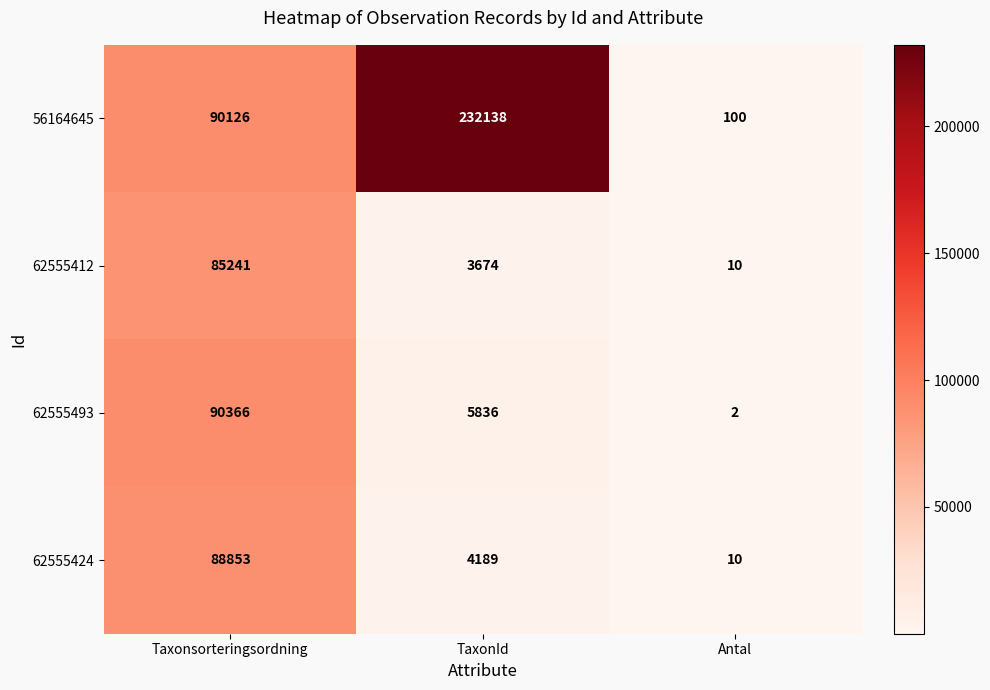

What is the difference between the maximum and second lowest values in the 62555412 series?

81567